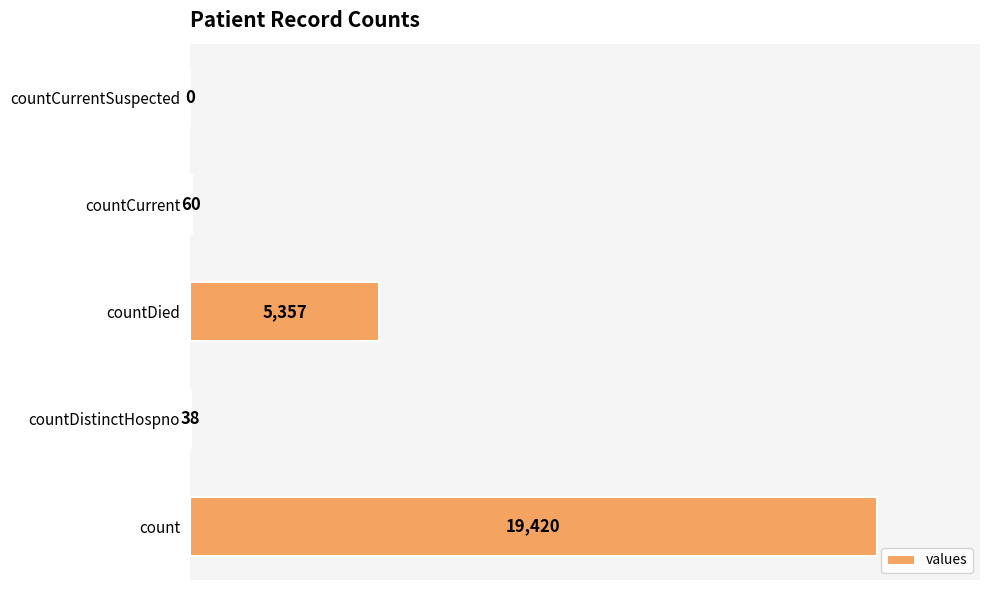

Reading bottom to top, what are all the values shown in this chart?

count=19420	countDistinctHospno=38	countDied=5357	countCurrent=60	countCurrentSuspected=0